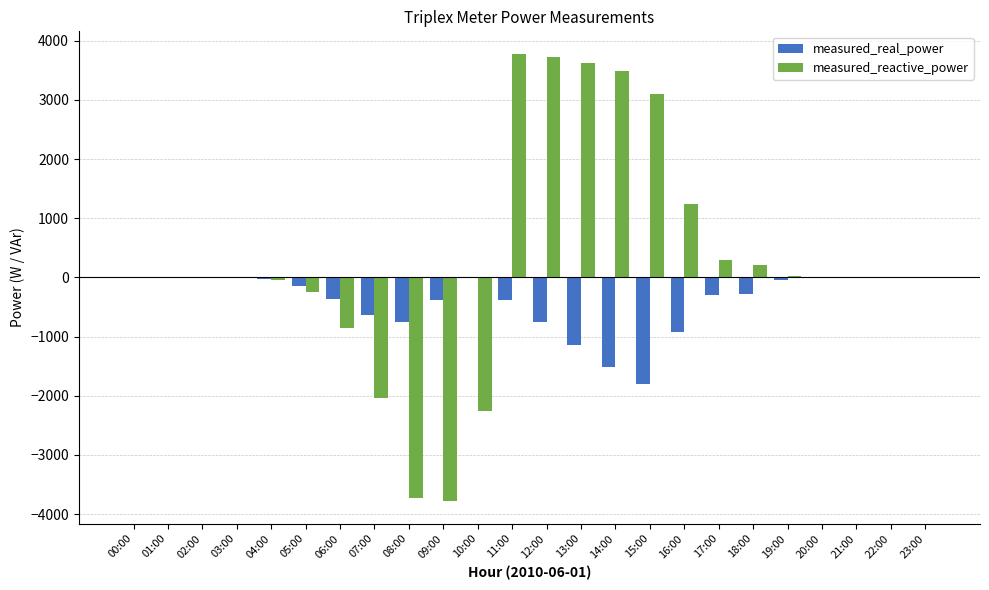

Between 02:00 and 10:00, which series saw the biggest shift?

measured_reactive_power